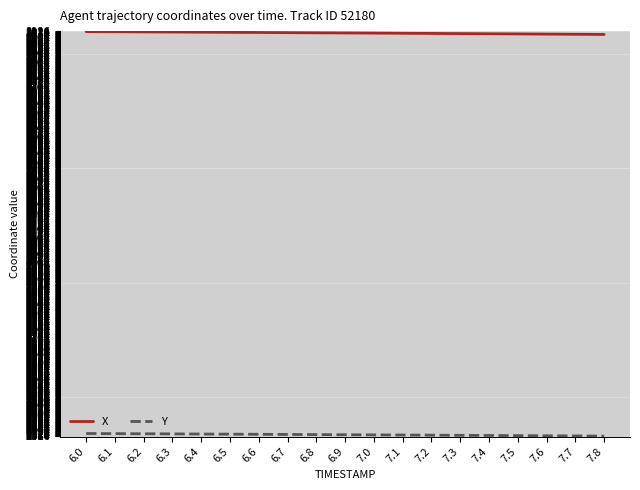

What is the difference between the highest and lowest values at 7.0?

1600.0